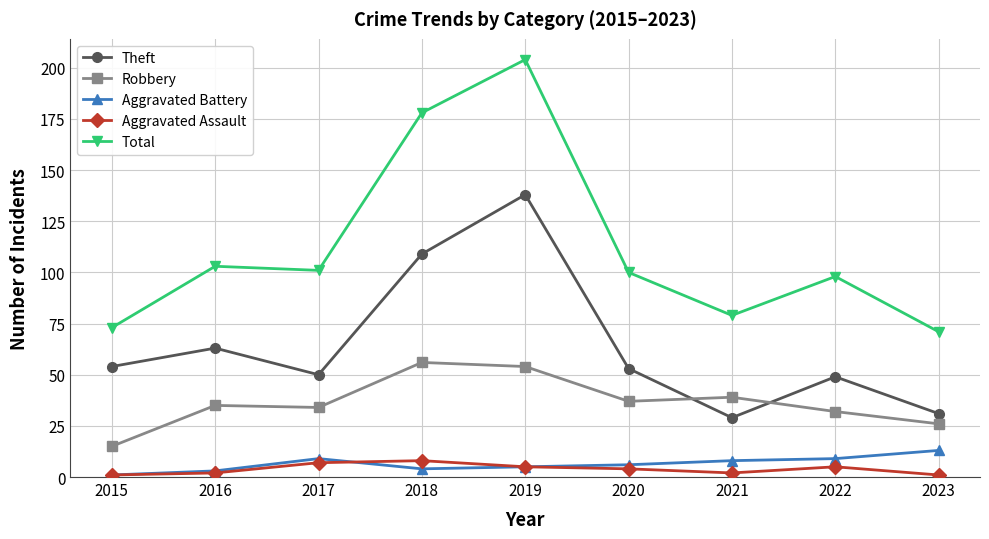

What is the total value across all series at 2022?

193